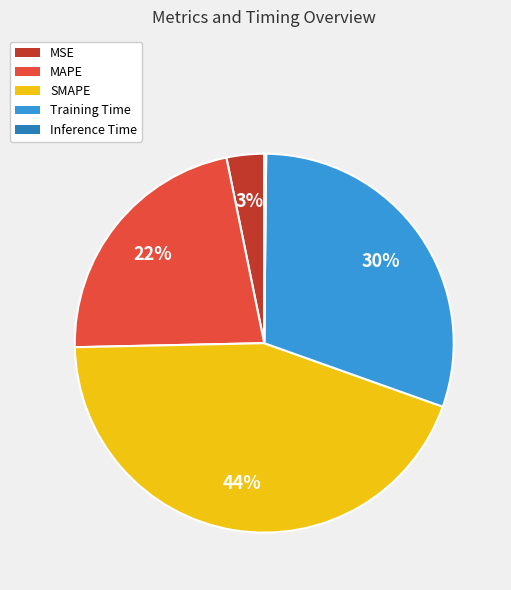

What percentage is the MAPE slice, to the nearest percent?

22%